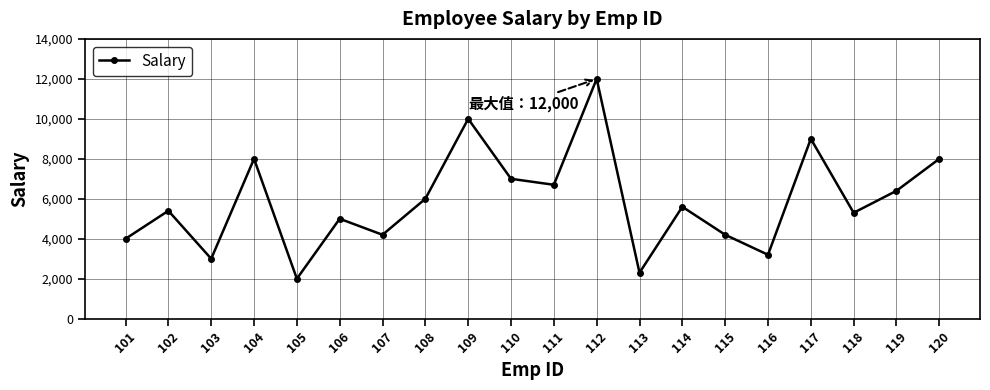

Where is the first local maximum?

102